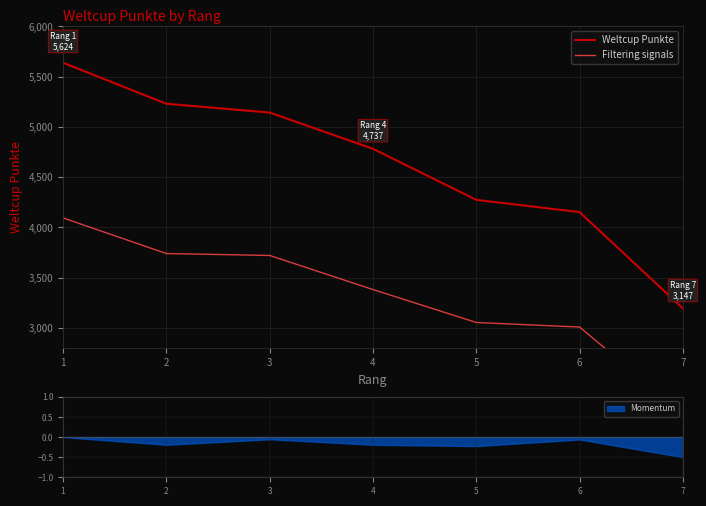

True or false: Filtering signals and Weltcup Punkte intersect in this chart.

False